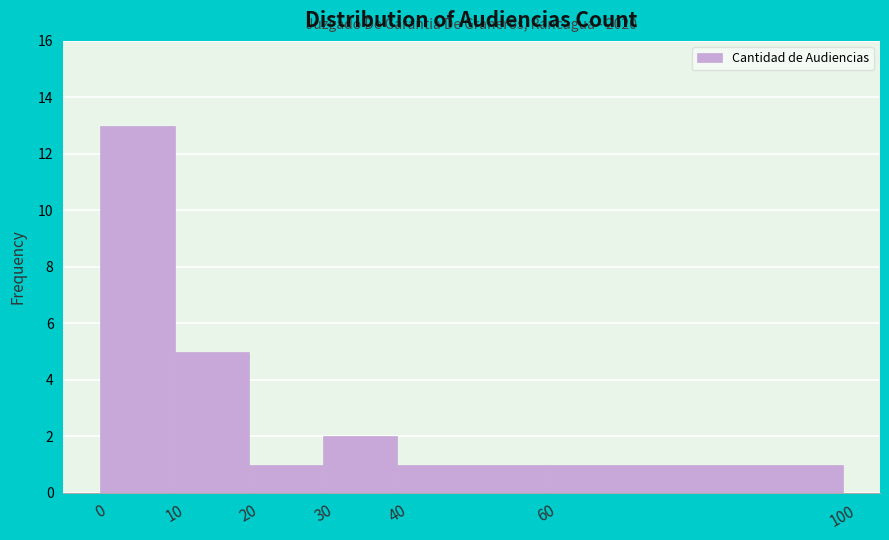

Which range on the x-axis has the tallest bar?

0 to 10